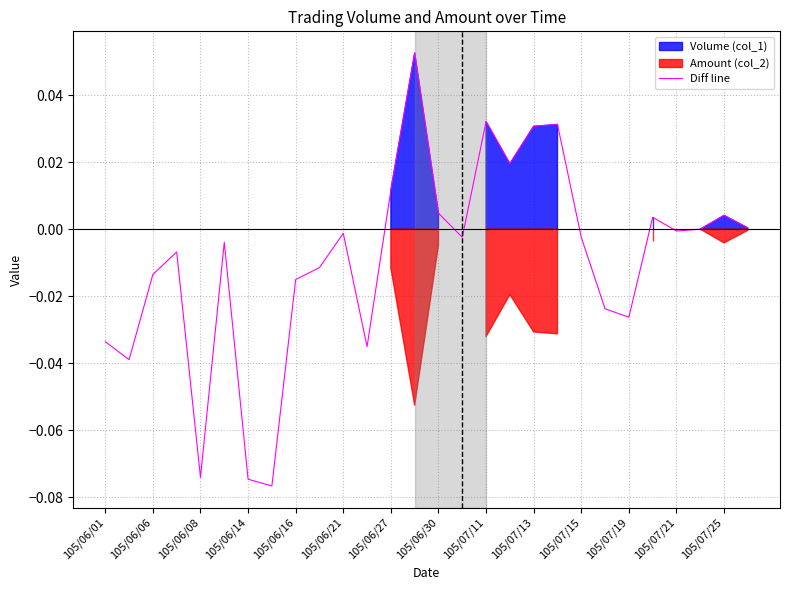

True or false: the data shows 0.0 at 17.

False